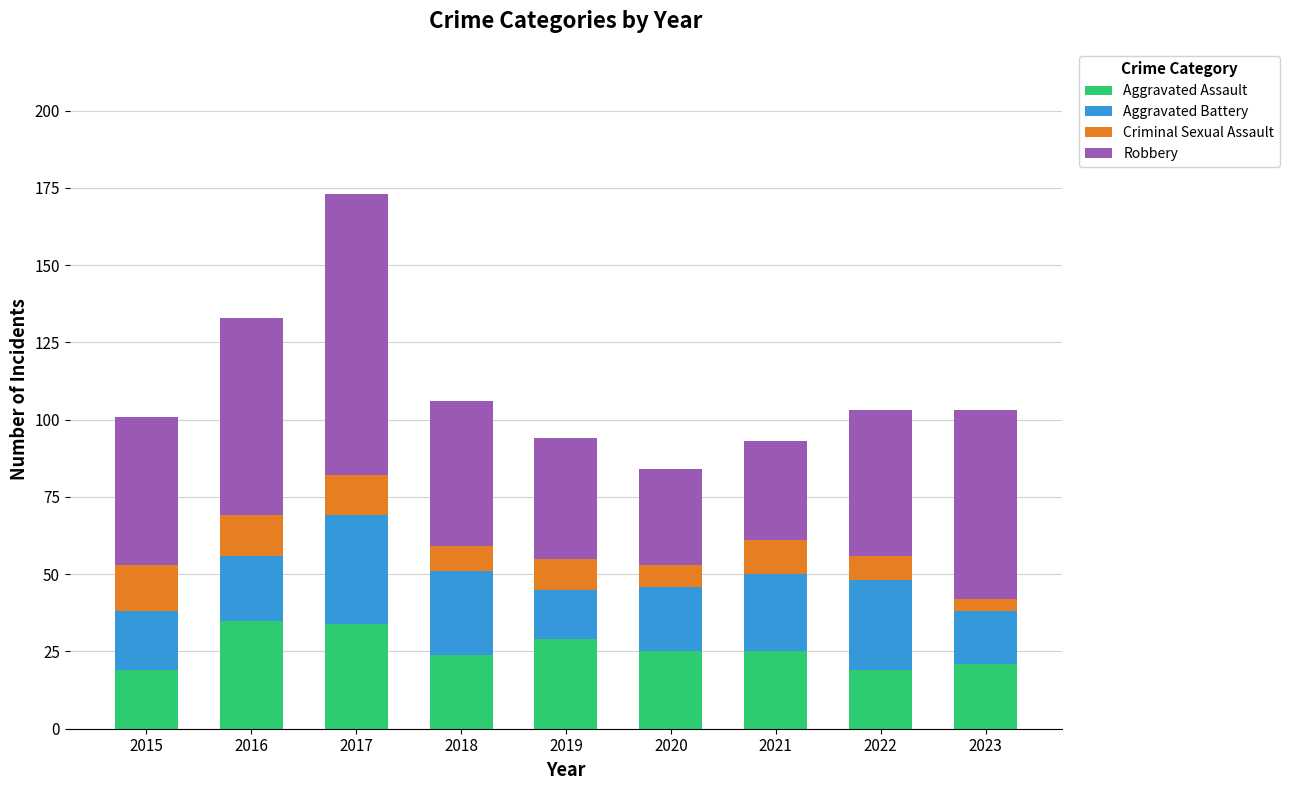

What is the total value across all series at 2015?

101